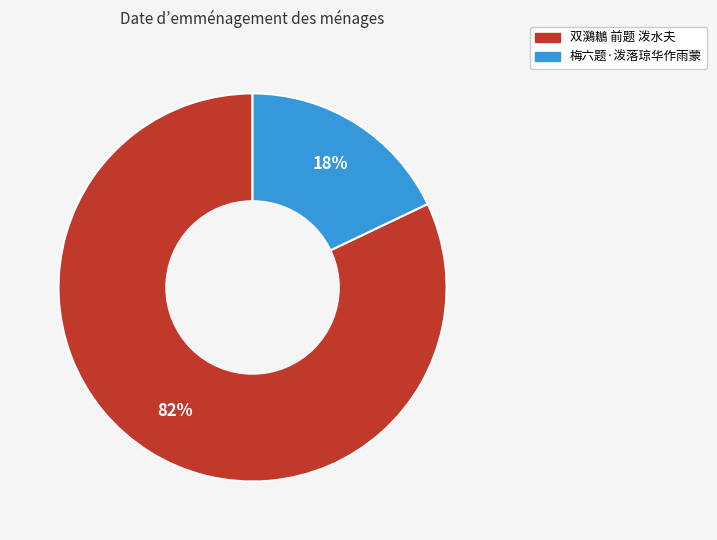

How many slices are in this pie chart?

2